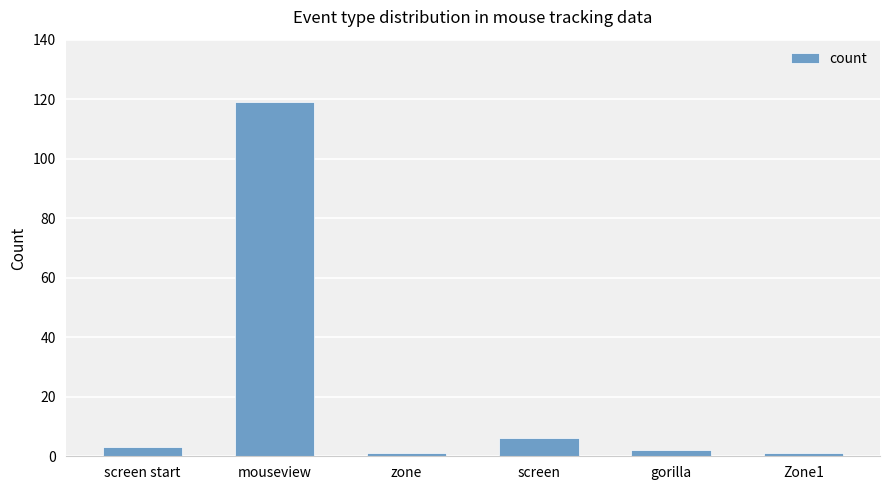

What is the label of the 1st bar from the right?

Zone1